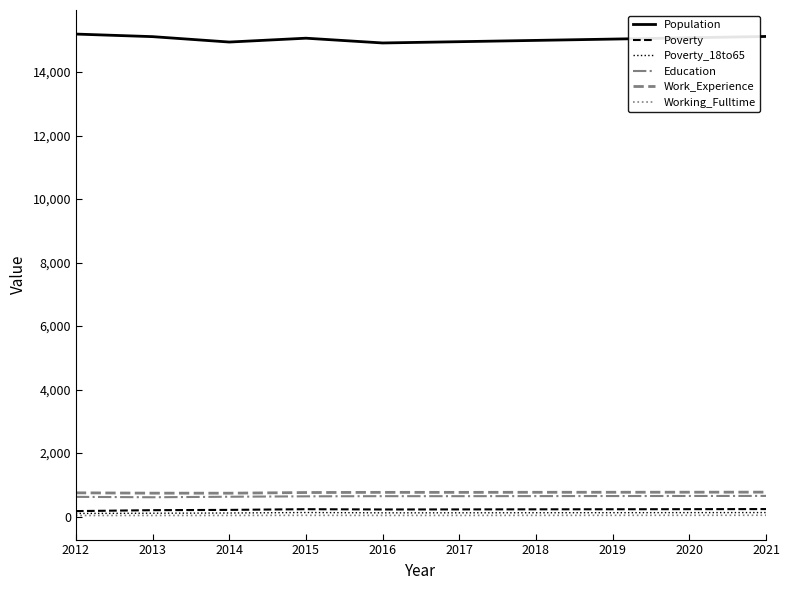

What is the sum of all Population values?

150419